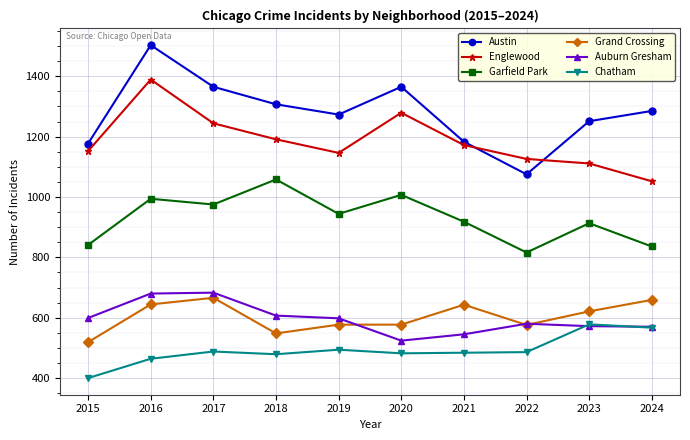

How many lines are shown in the chart?

6